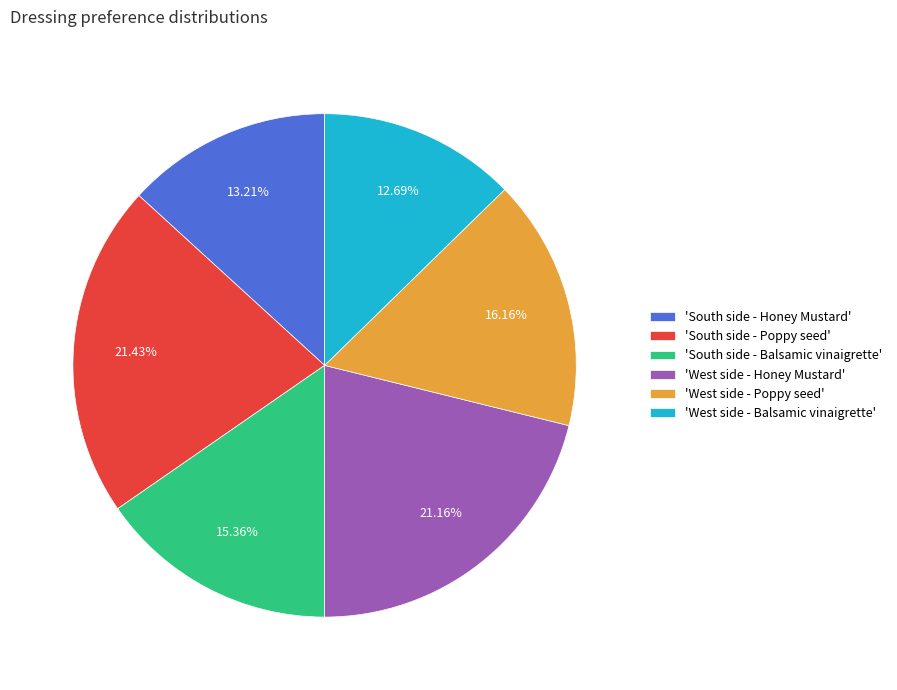

Which has a higher value, 'West side - Poppy seed' or 'South side - Balsamic vinaigrette'?

'West side - Poppy seed'